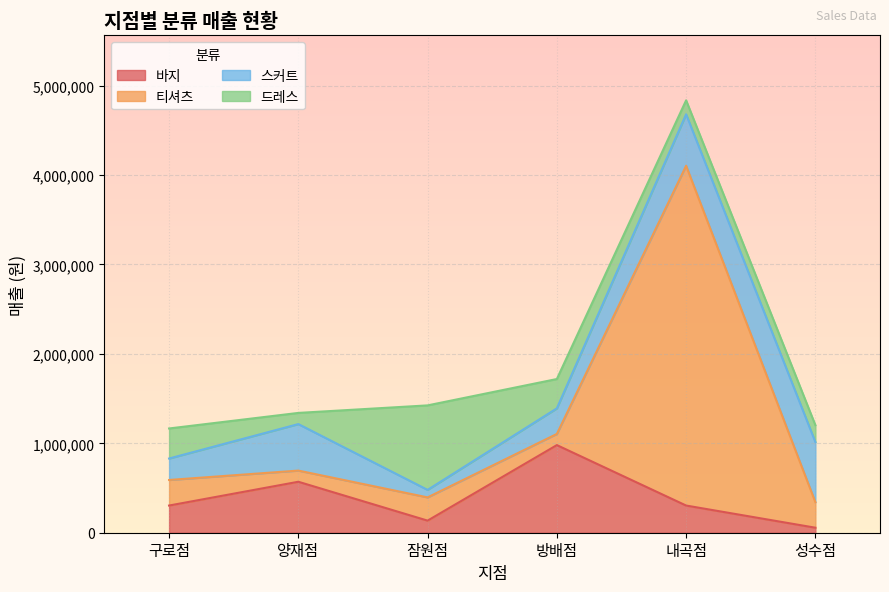

True or false: 바지 has more than 0 points higher than both neighbors.

True